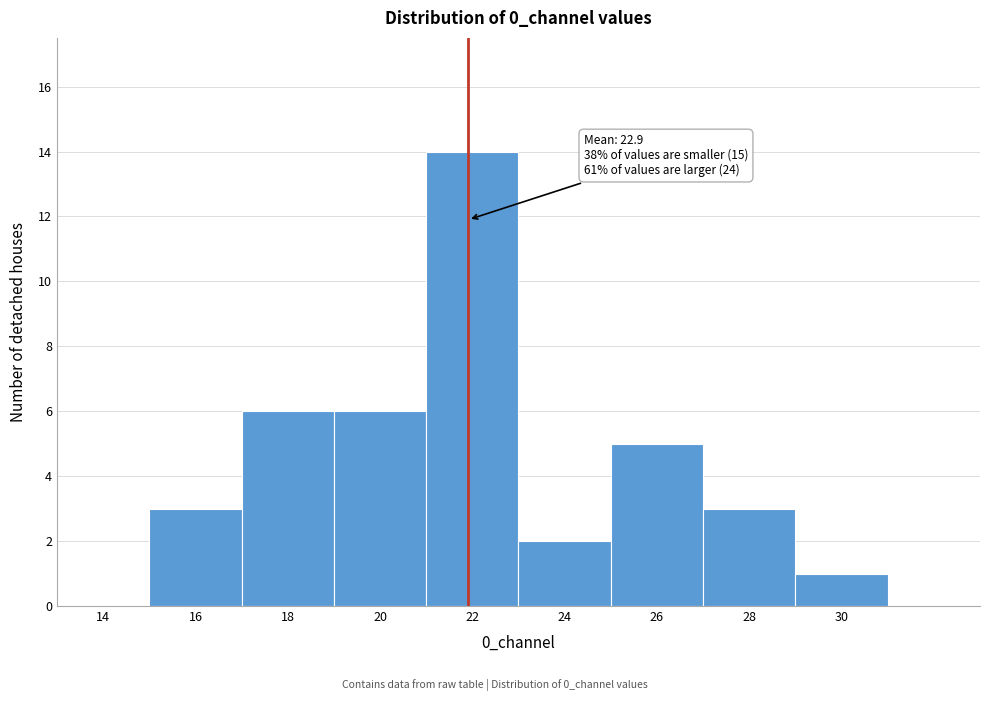

Reading right to left, what are all the values shown in this chart?

30=1	28=3	26=5	24=2	22=14	20=6	18=6	16=3	14=0